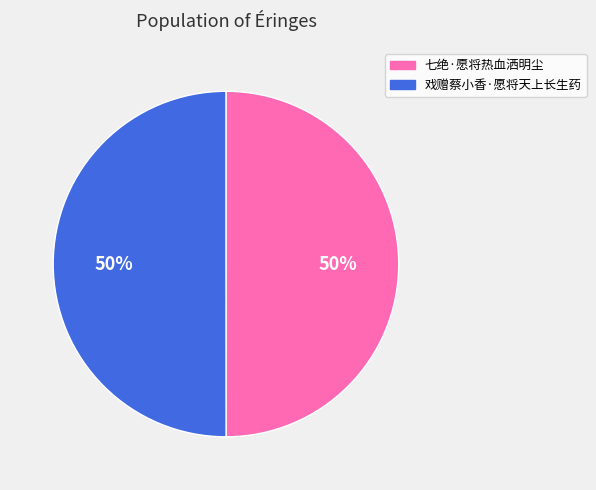

Is it true that 七绝·愿将热血洒明尘 is 57% of the pie?

False